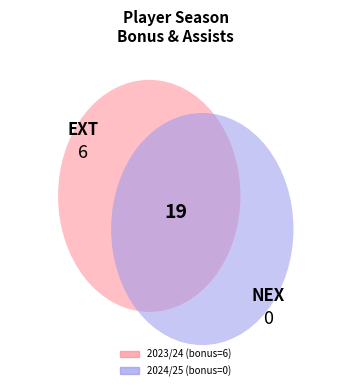

Is the sum of 2024/25 and 2023/24 greater than half?

Yes